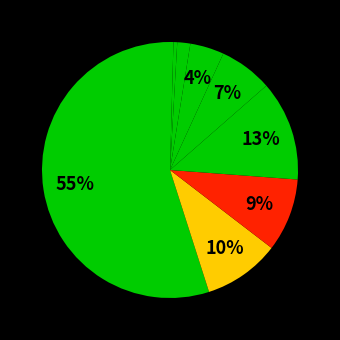

How many slices are in this pie chart?

9